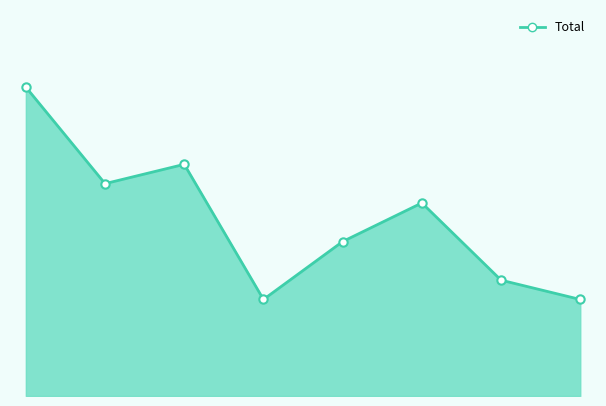

Does the chart display data point markers on the line(s)?

No